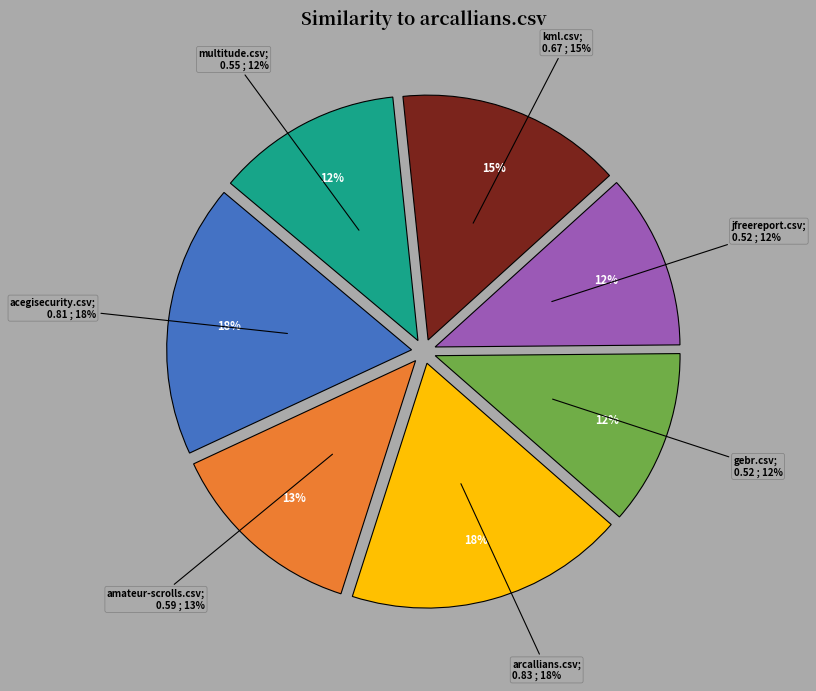

How many segments does this pie chart have?

7